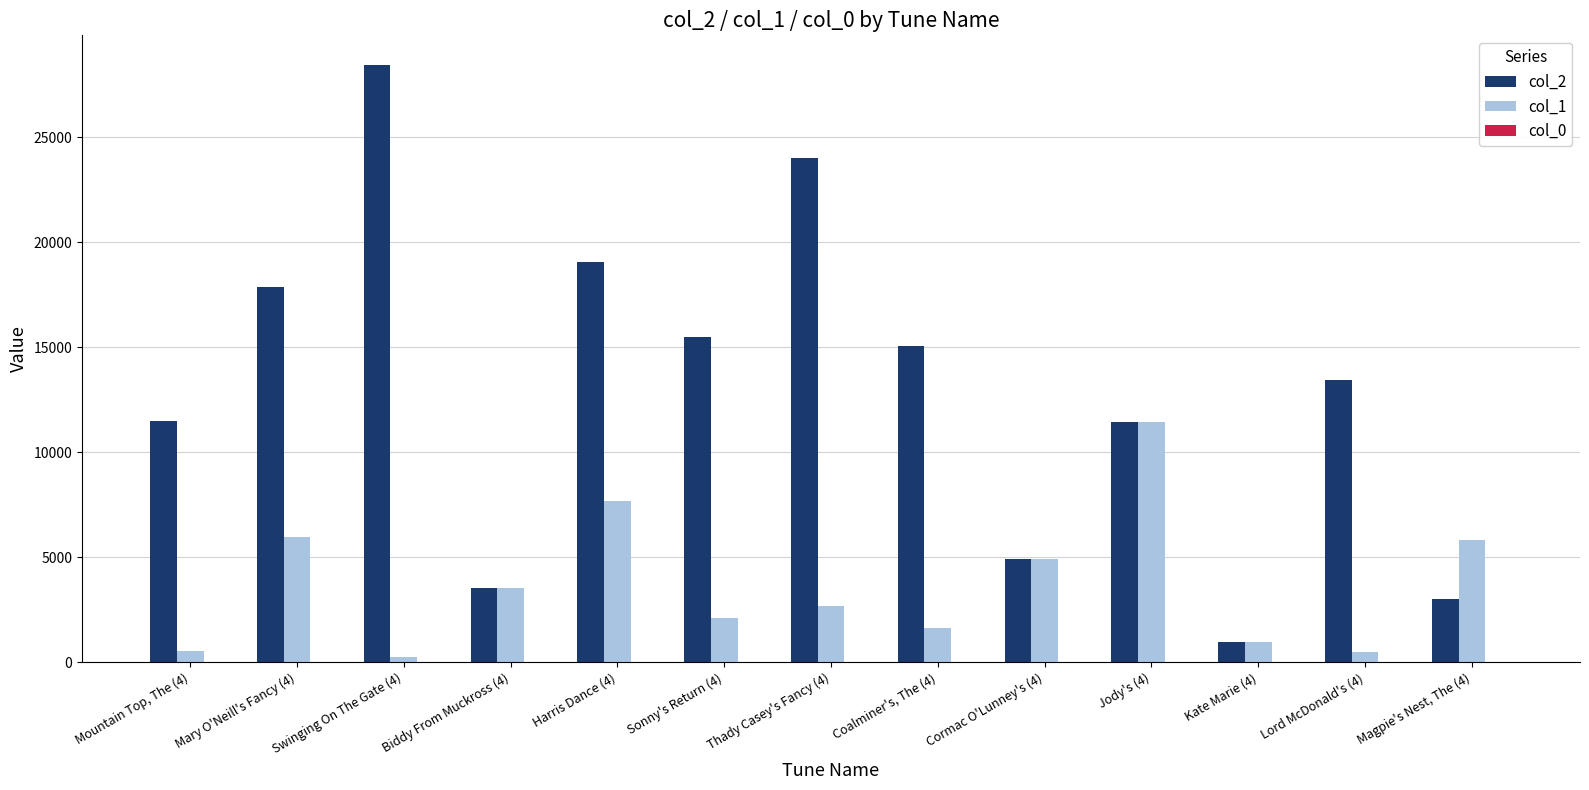

Is the value of col_2 at Sonny's Return (4) greater than the value of col_1 at Cormac O'Lunney's (4)?

Yes